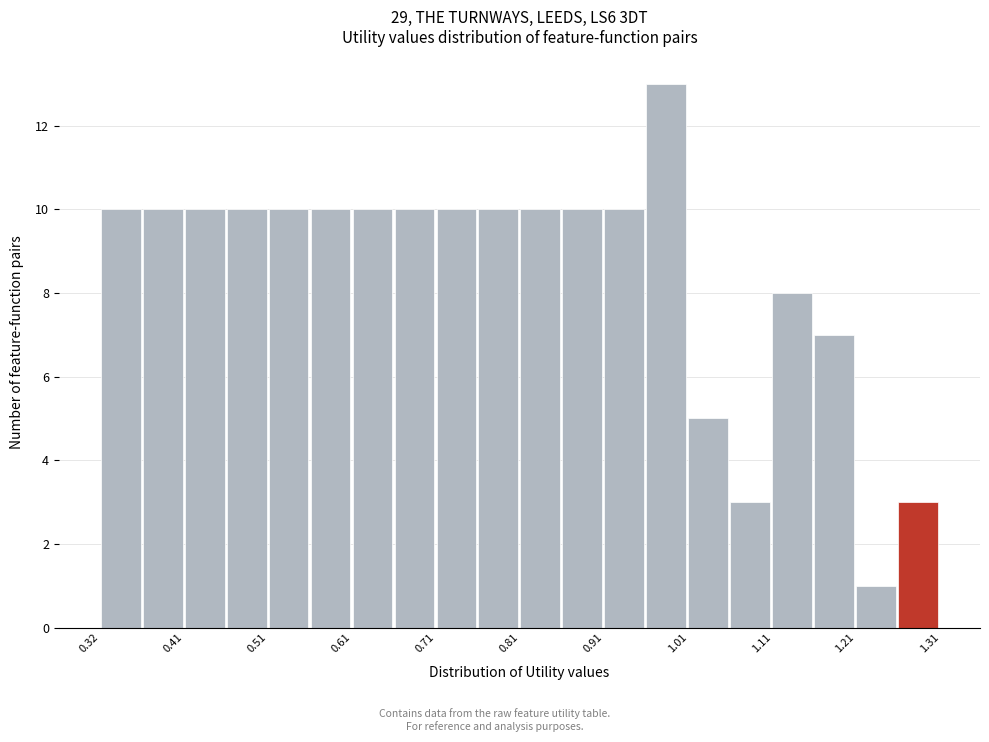

Which range on the x-axis has the tallest bar?

0.96 to 1.01